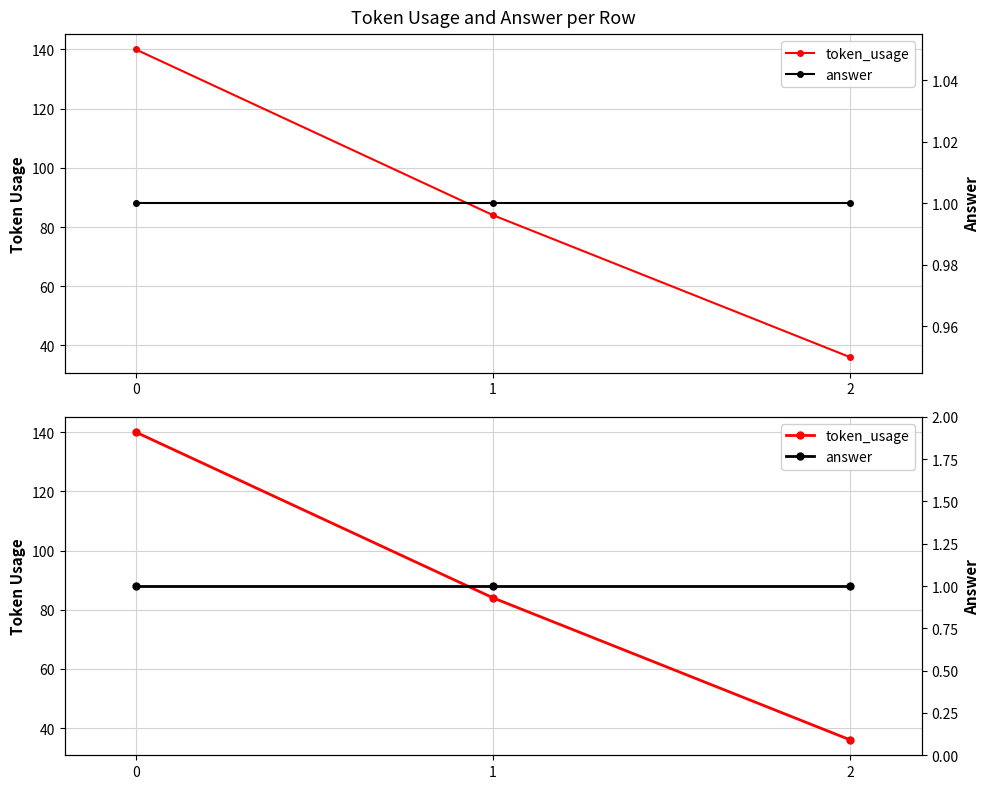

The answer series shows 1 at 0. True or false?

True